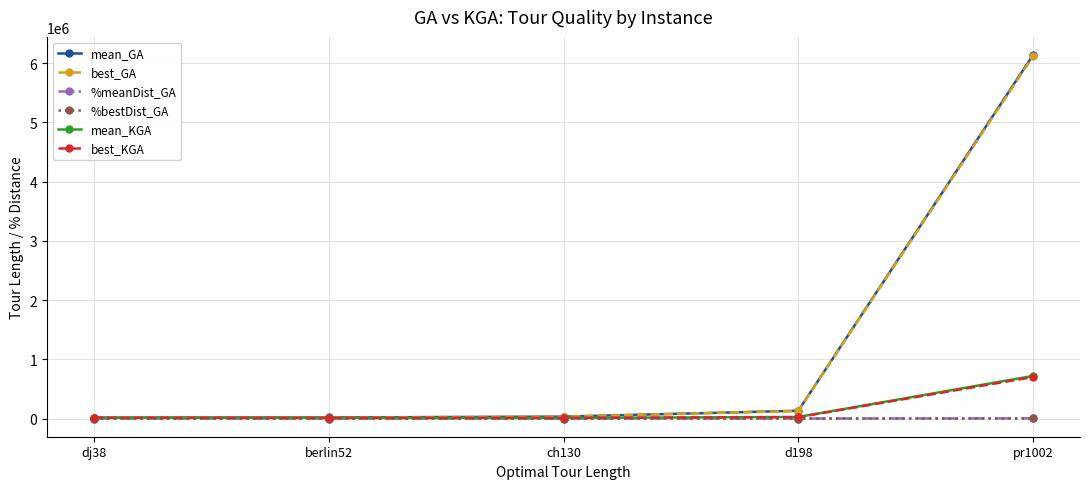

Is this an area chart (filled region under the line)?

No